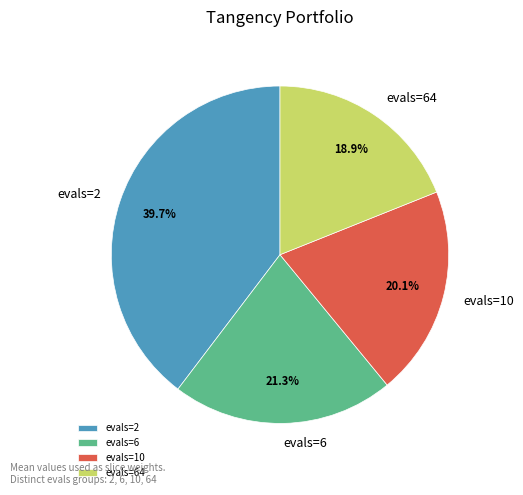

Rank the categories by value from lowest to highest.

evals=64, evals=10, evals=6, evals=2